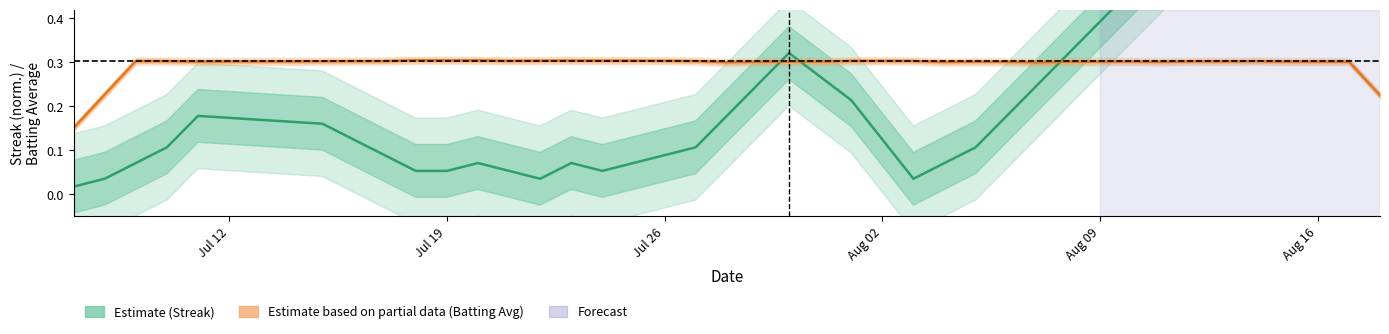

Which series has the largest range (max minus min)?

Streak (normalised)